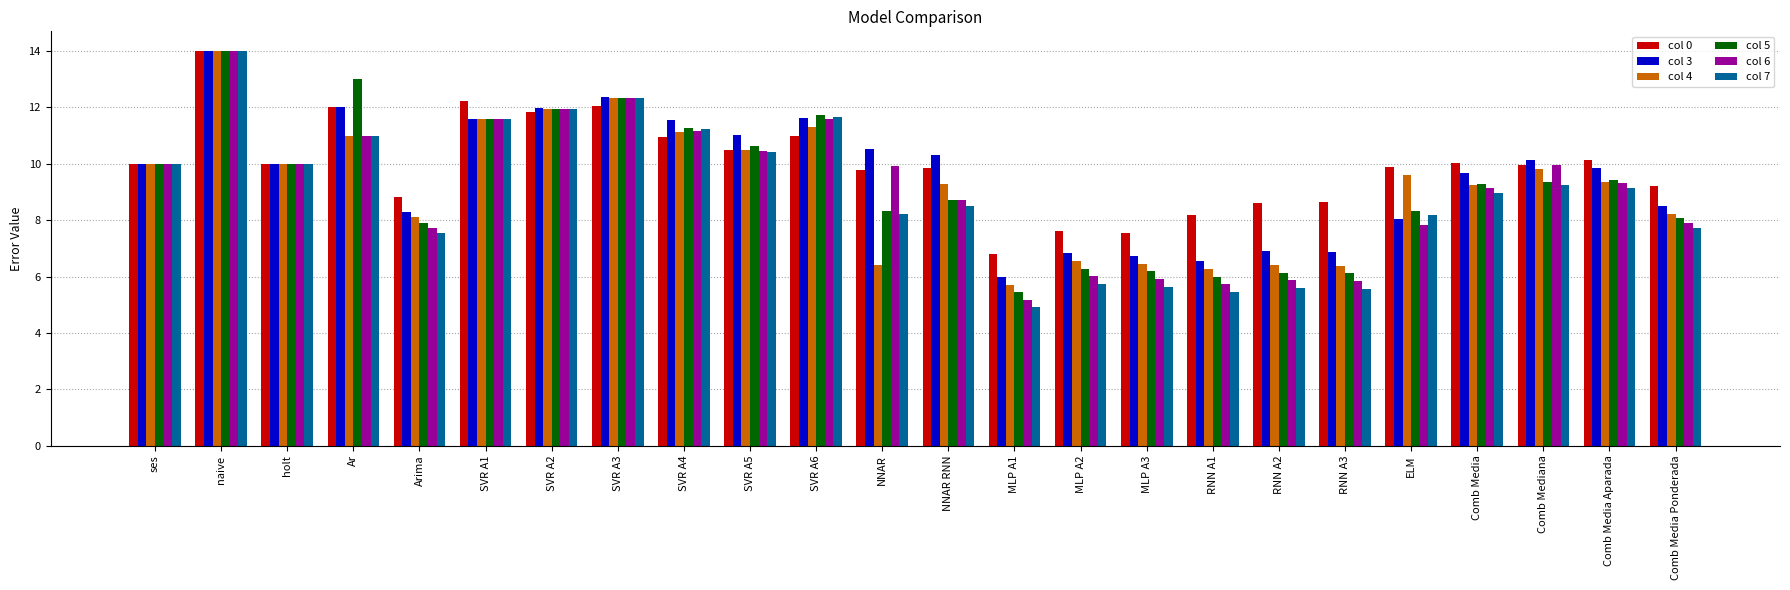

What is the sum of all col 5 values?

222.1